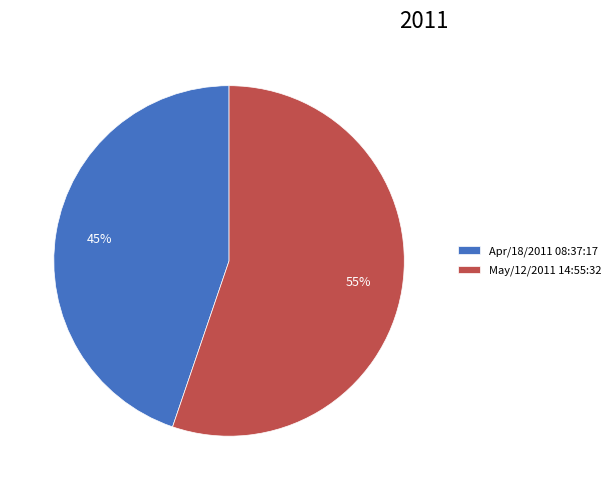

To the nearest percent, what is the difference between the May/12/2011 14:55:32 and Apr/18/2011 08:37:17 slice percentages?

10%